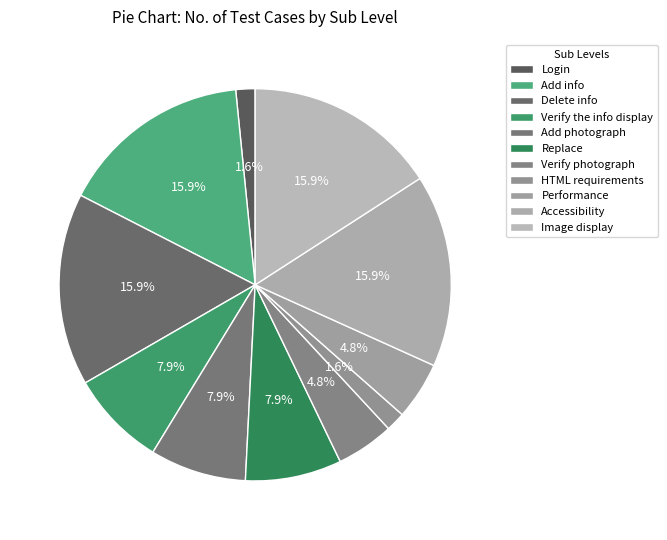

Which category has the smallest portion of the pie?

Login